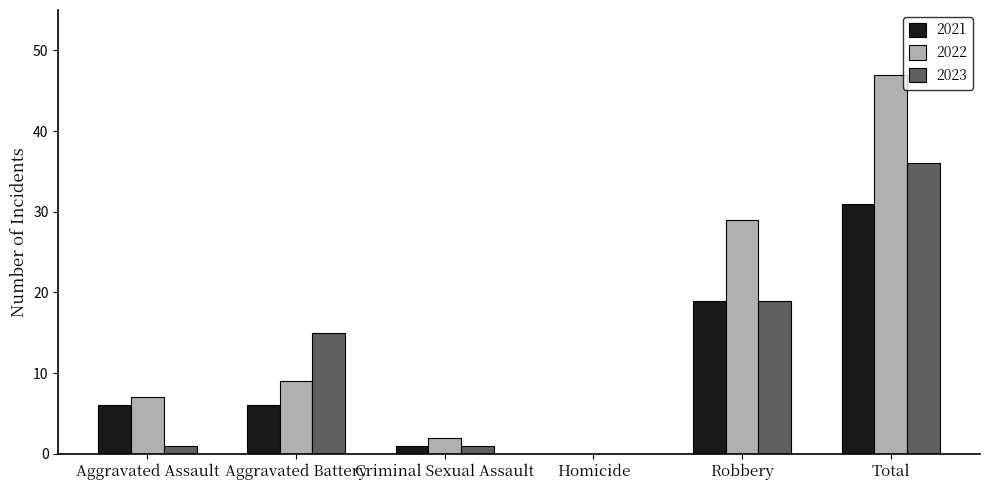

What are all the series names shown in the legend?

2021, 2022, 2023